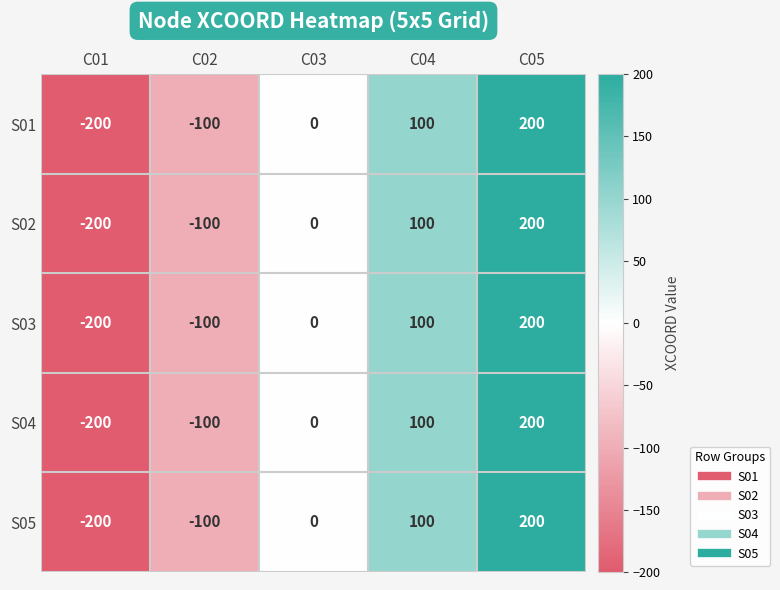

Which category has the lowest value across all series?

C01